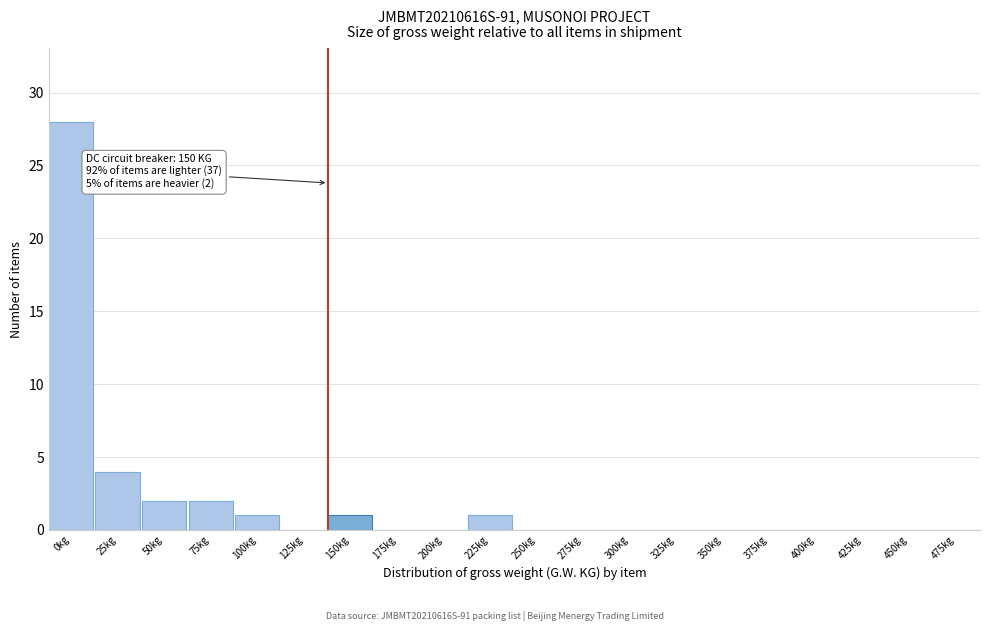

Reading left to right, list all the values displayed in this chart.

0kg=28	25kg=4	50kg=2	75kg=2	100kg=1	125kg=0	150kg=1	175kg=0	200kg=0	225kg=1	250kg=0	275kg=0	300kg=0	325kg=0	350kg=0	375kg=0	400kg=0	425kg=0	450kg=0	475kg=0